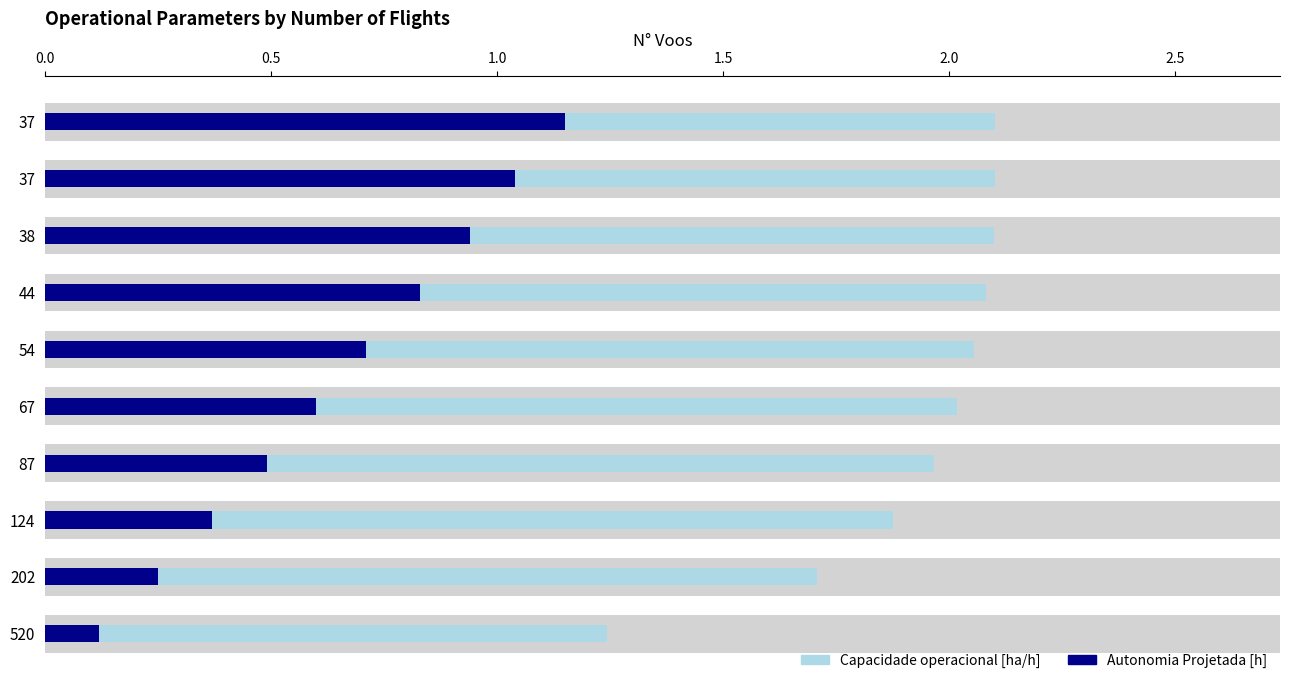

What is the average value of the Autonomia Projetada [h] series?

0.7